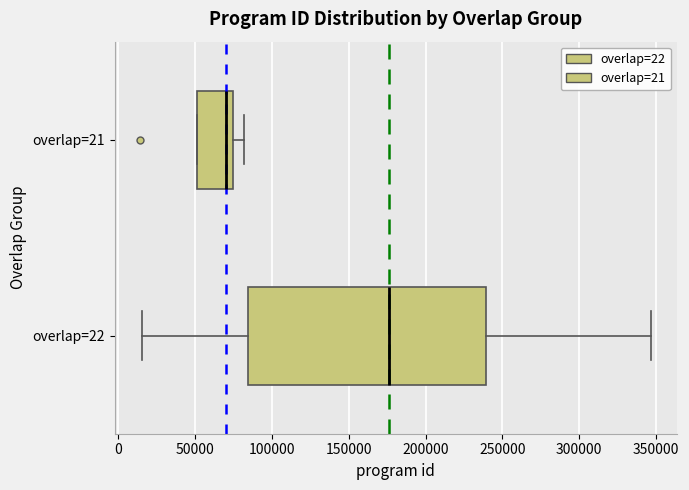

Reading bottom to top, transcribe this box plot: for each box, give where its median line is, the range the box spans, and where its two whiskers end, as read against the x-axis. The values are not printed on the chart, so give them approximately, as read against the axis.

overlap=22: median 175000, box 85000 to 240000, whiskers 15000 to 345000
overlap=21: median 70000, box 50000 to 75000, whiskers 50000 to 80000